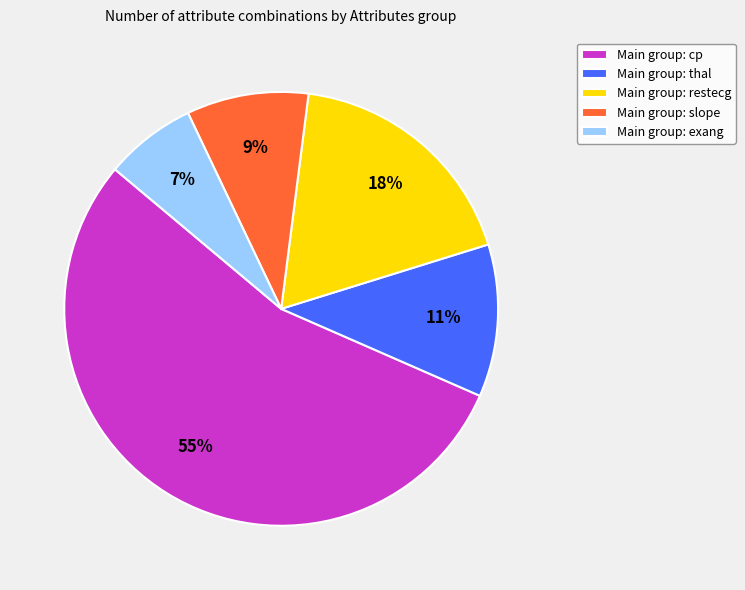

True or false: Main group: restecg accounts for 18% of the total.

True